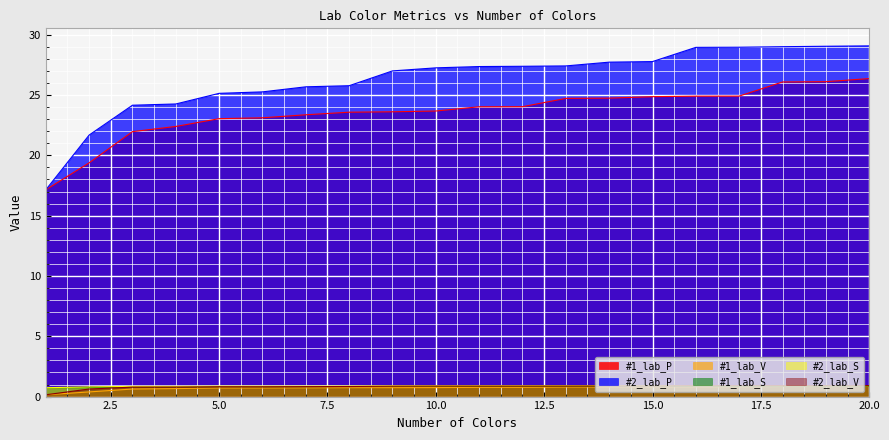

What is the total value across all series at 10.0?

54.3